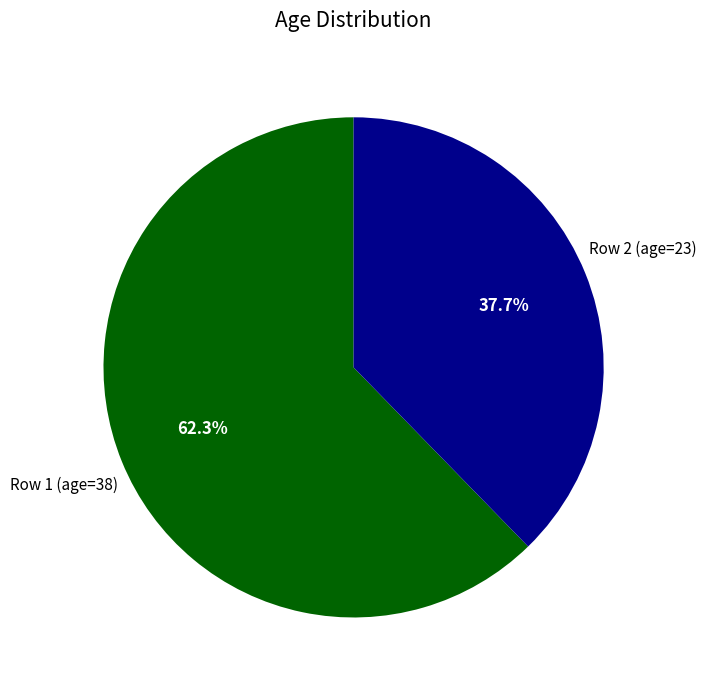

True or false: Row 1 (age=38) accounts for 77% of the total.

False